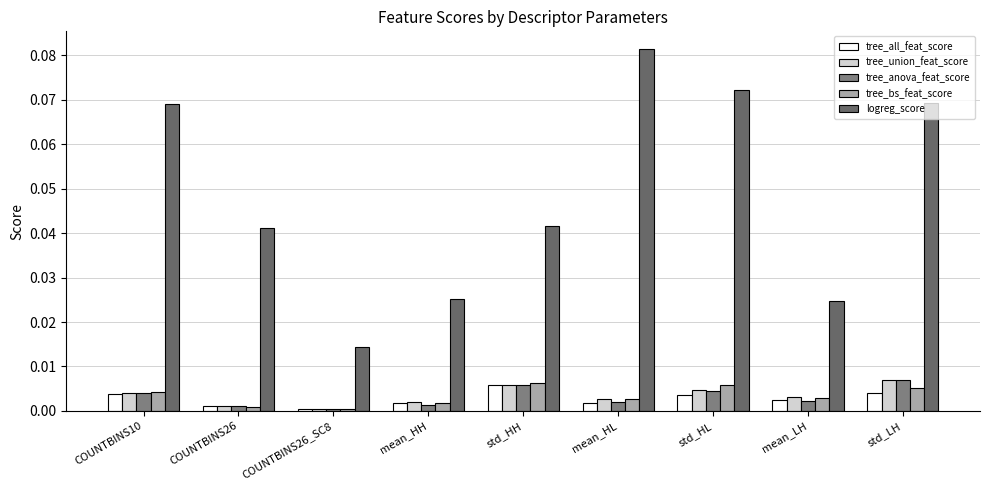

What are all the series names shown in the legend?

tree_all_feat_score, tree_union_feat_score, tree_anova_feat_score, tree_bs_feat_score, logreg_score